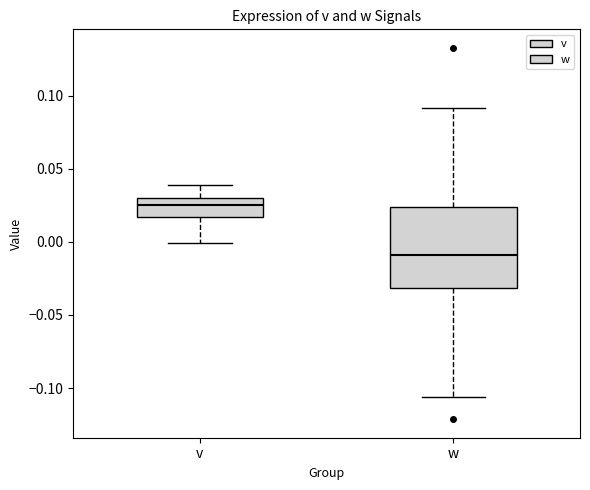

Where does the median line of the box for w sit on the y-axis? The values are not printed on the chart, so give them approximately, as read against the axis.

-0.010